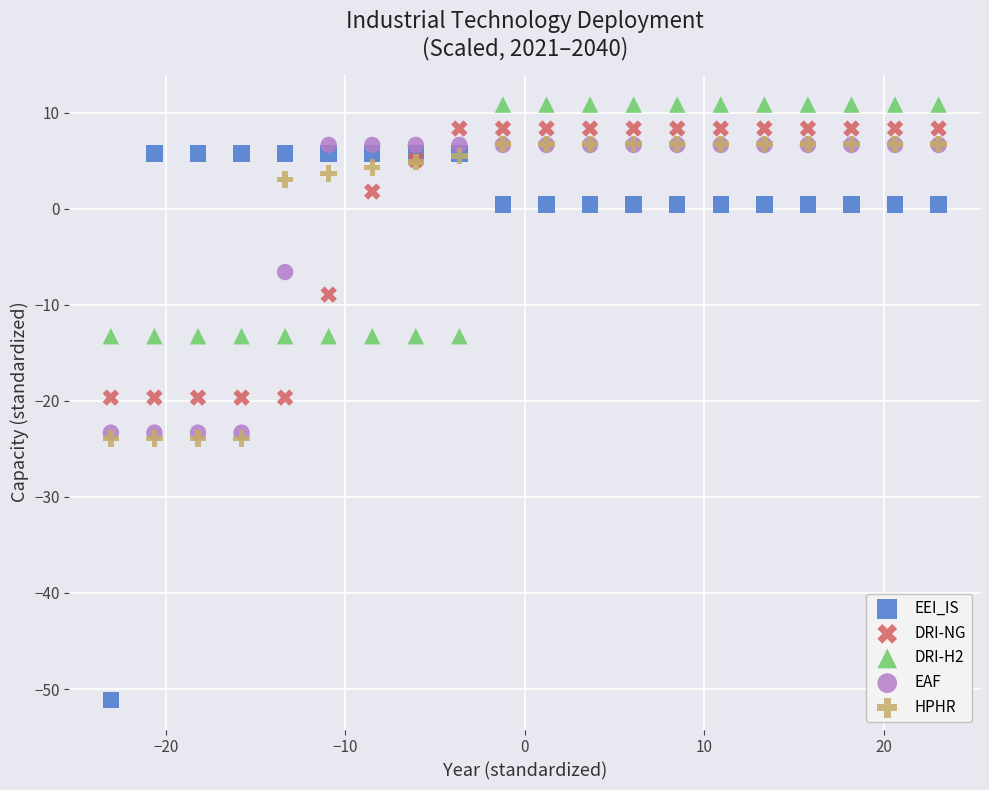

What are all the series names shown in the legend?

EEI_IS, DRI-NG, DRI-H2, EAF, HPHR